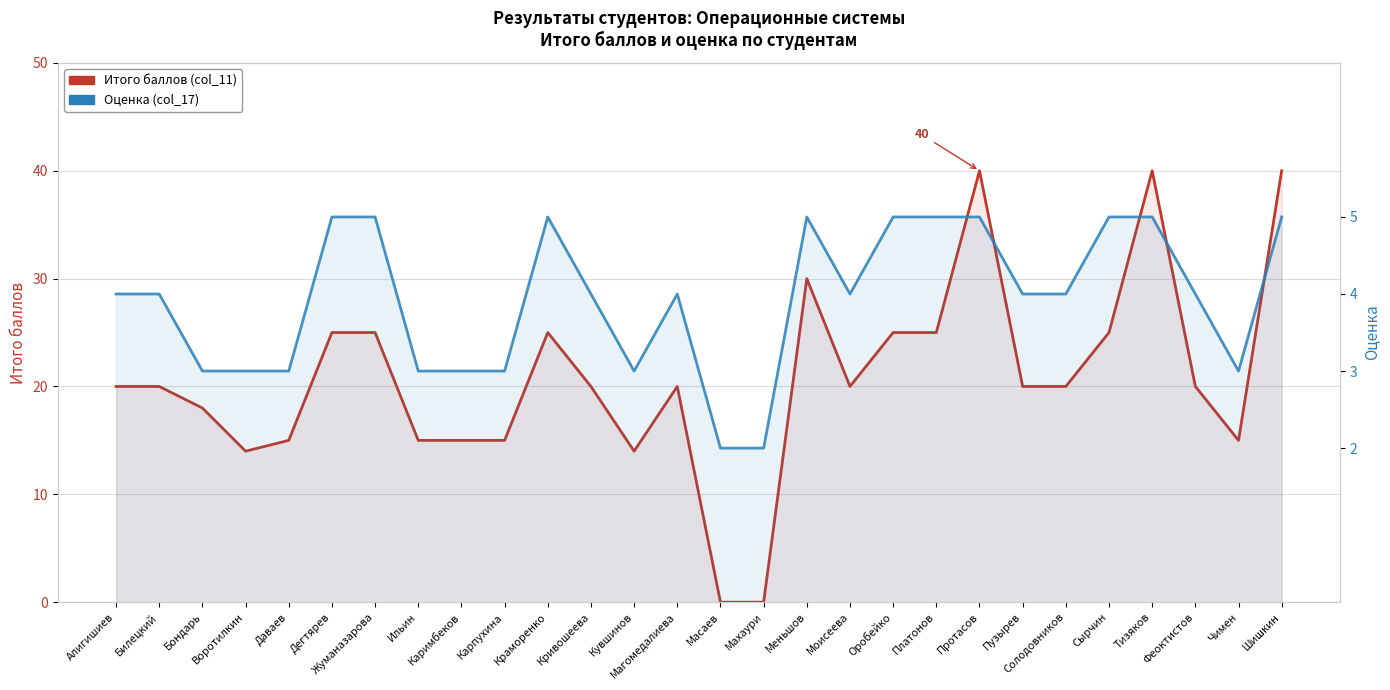

What is the sum of all Оценка (col_17) values?

110